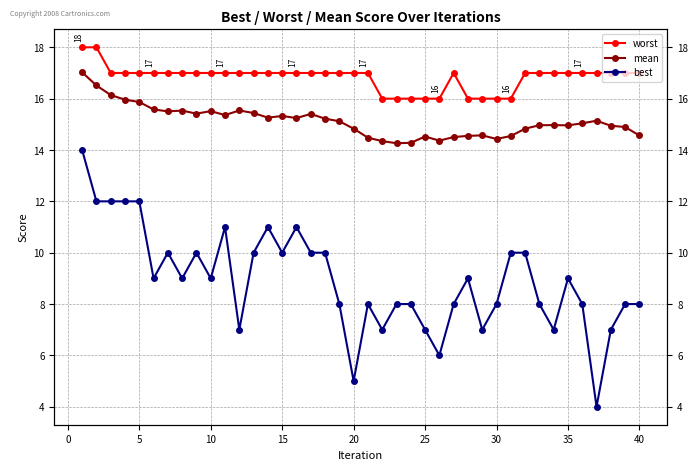

At how many categories does at least one series exceed 10?

40